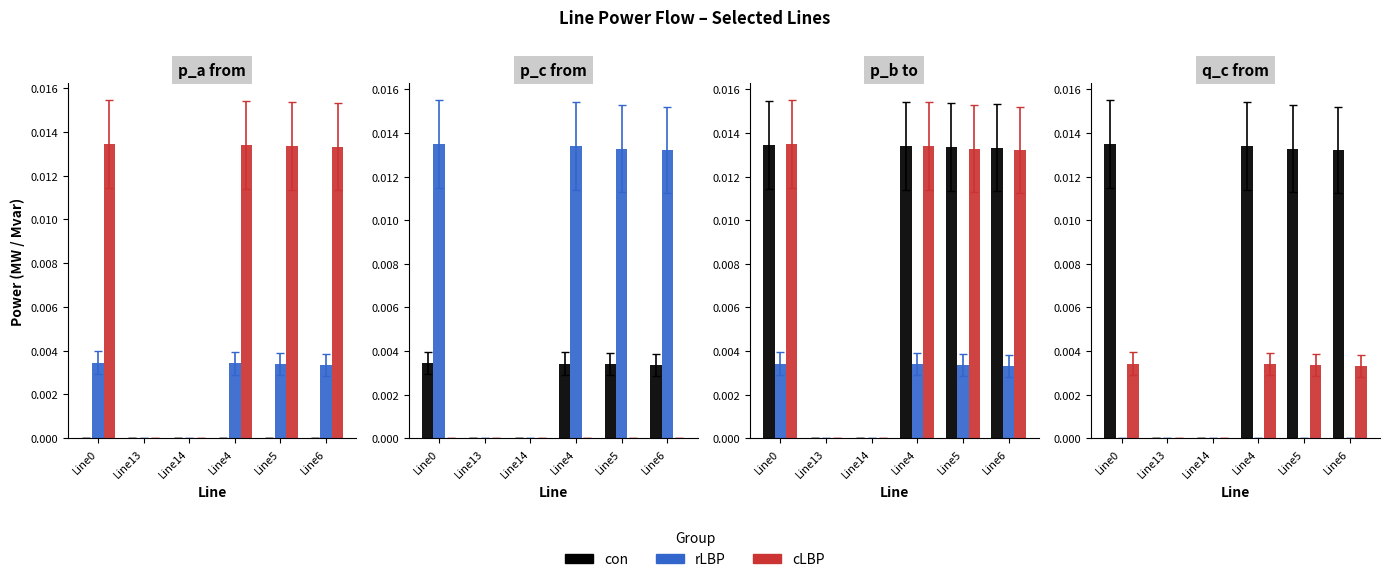

True or false: cLBP has a value of 0.0 at Line14.

True